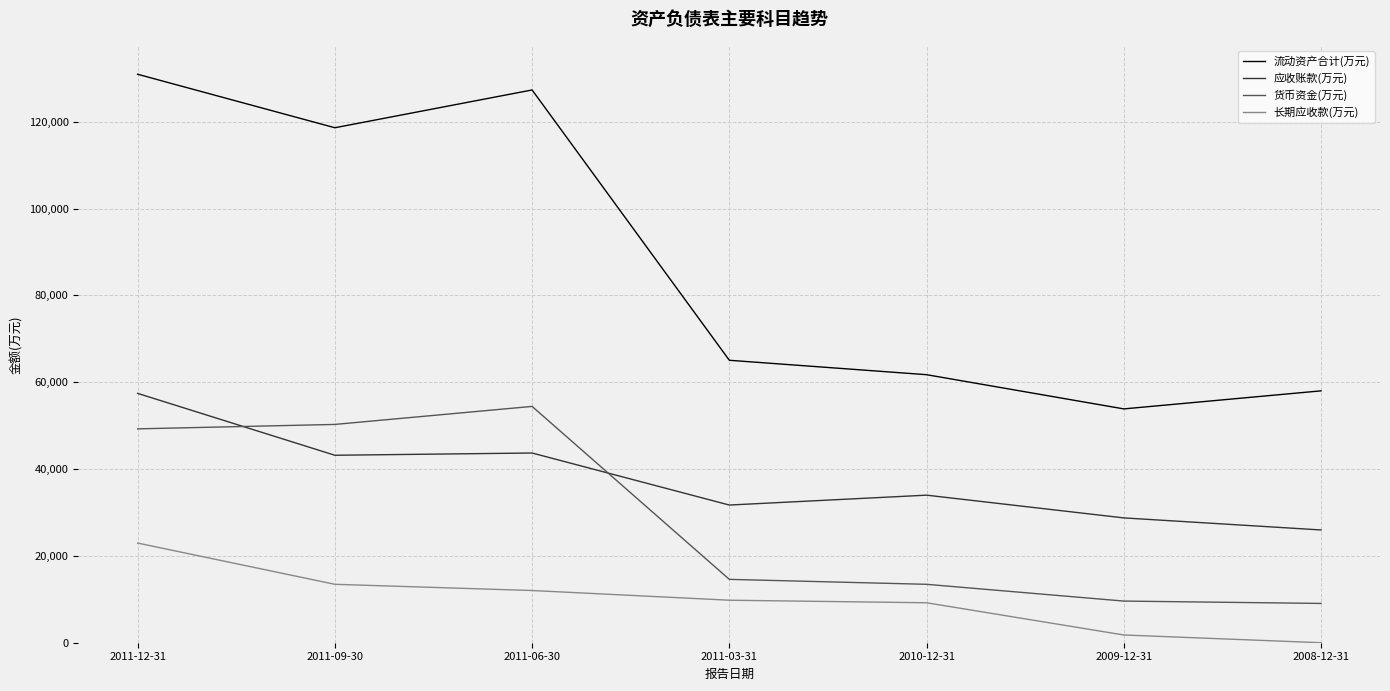

Read the 应收账款(万元) value at 2011-09-30.

43187